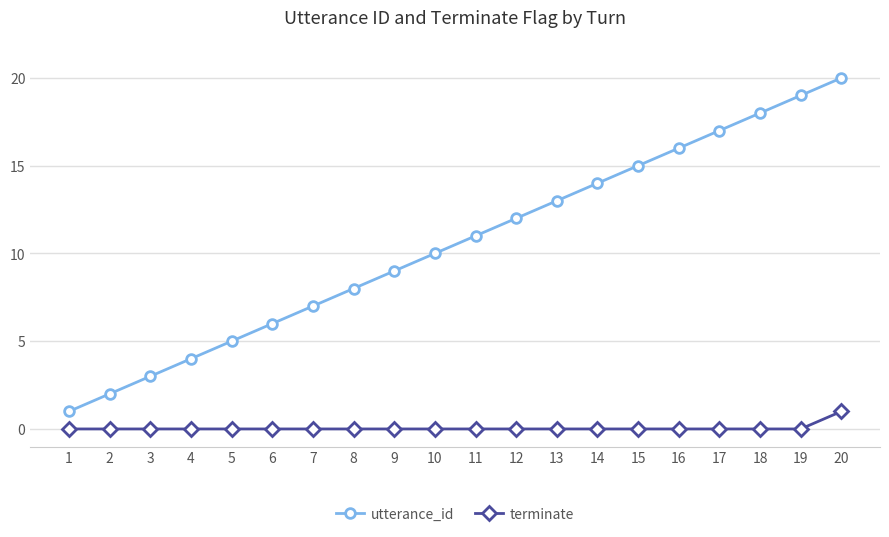

List the series in order of their overall mean, highest first.

utterance_id, terminate